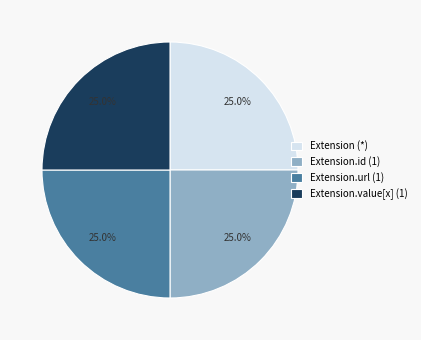

What percentage is NOT represented by Extension.value[x] (1)?

75.0%